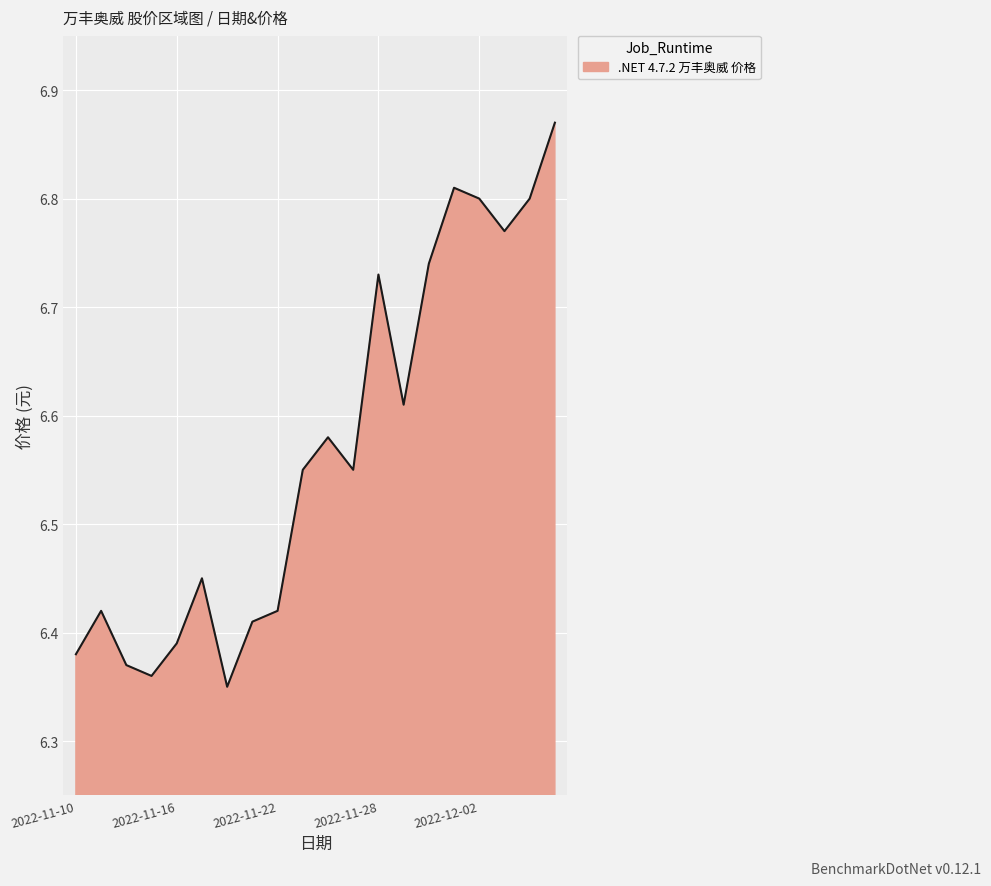

What is the difference between the maximum and minimum values?

0.5